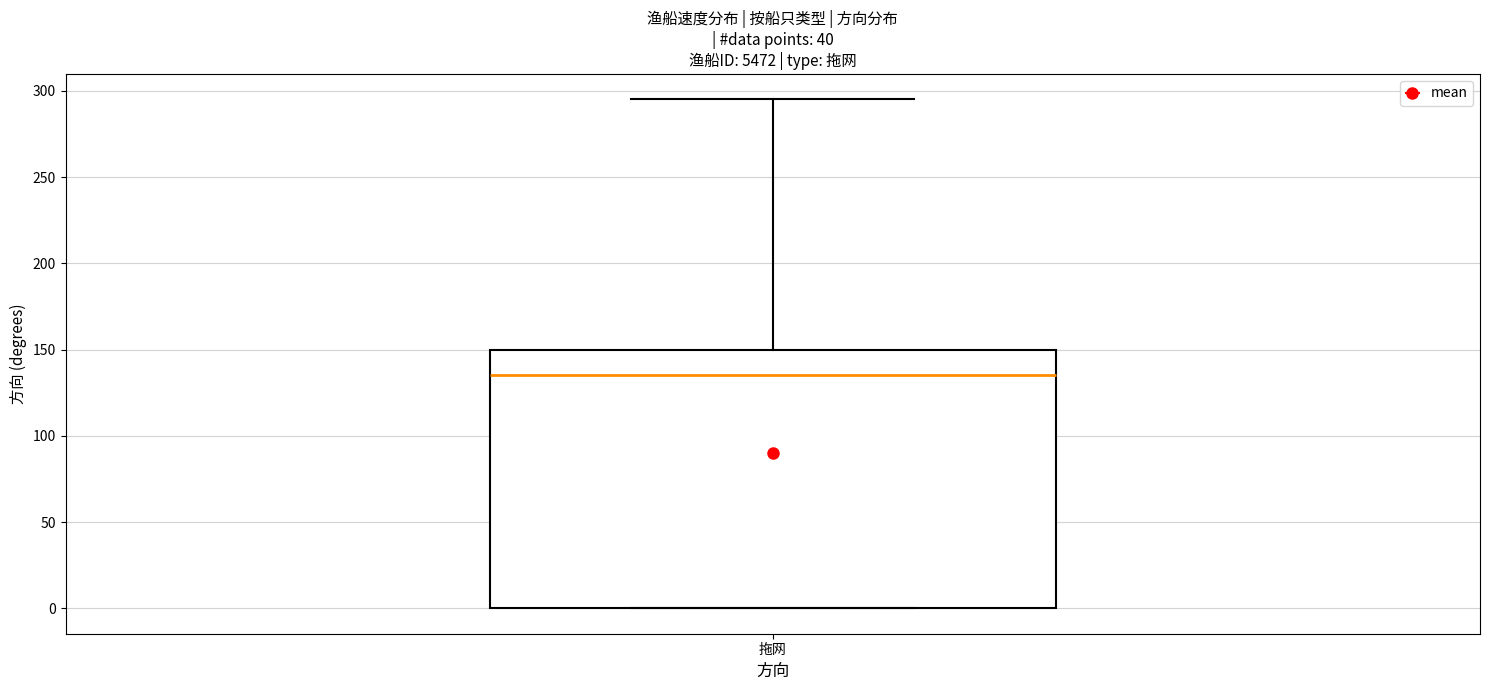

Read this box plot against the y-axis: the position of the median line, the range covered by the box, and the ends of both whiskers. The values are not printed on the chart, so give them approximately, as read against the axis.

median 135, box 0 to 150, whiskers 0 to 295